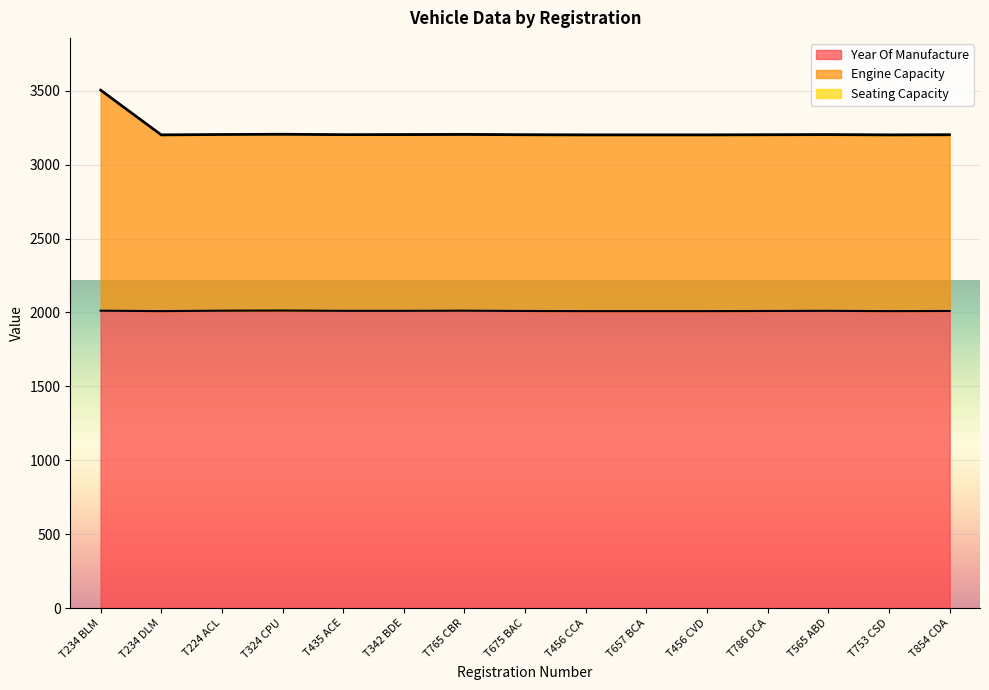

What is the maximum value for Year Of Manufacture?

2013